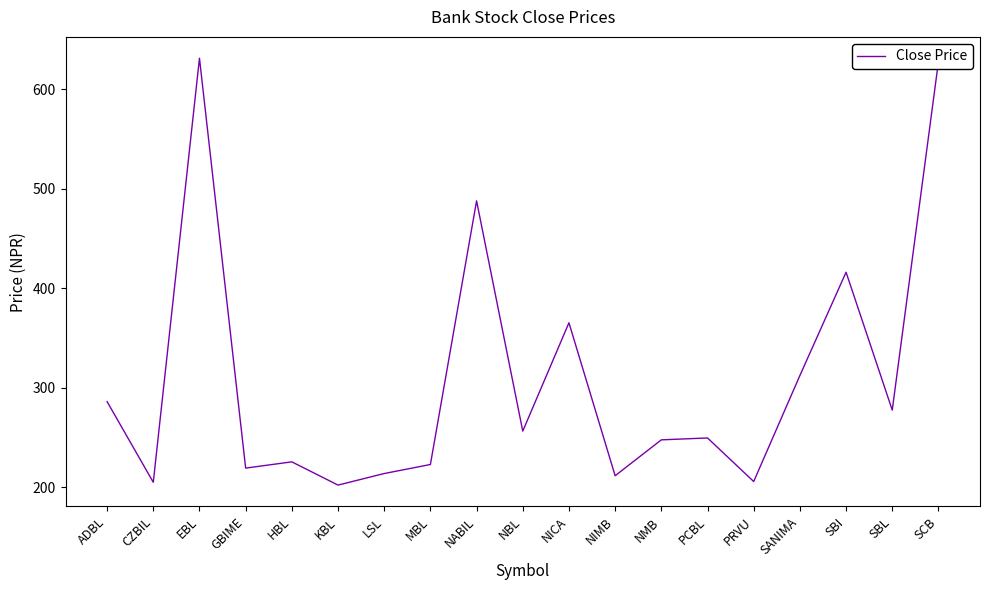

What is the difference between the values at SCB and PCBL?

378.0